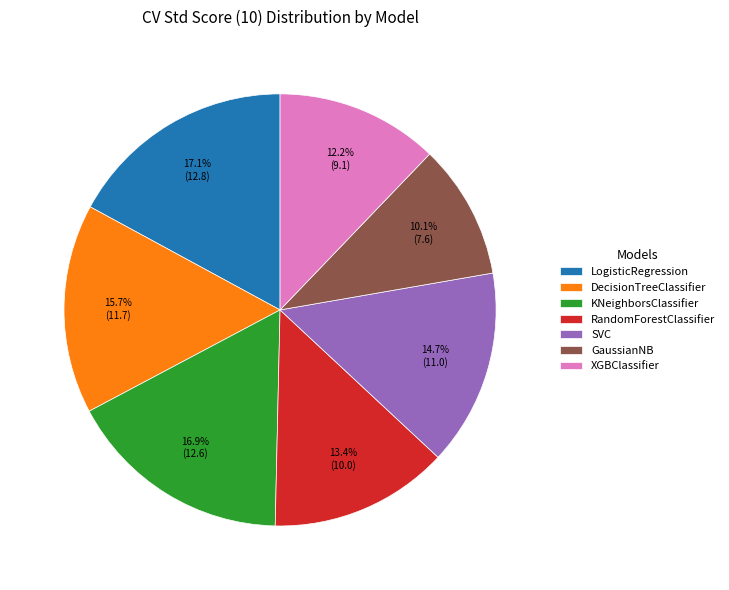

Between XGBClassifier and DecisionTreeClassifier, which is larger?

DecisionTreeClassifier